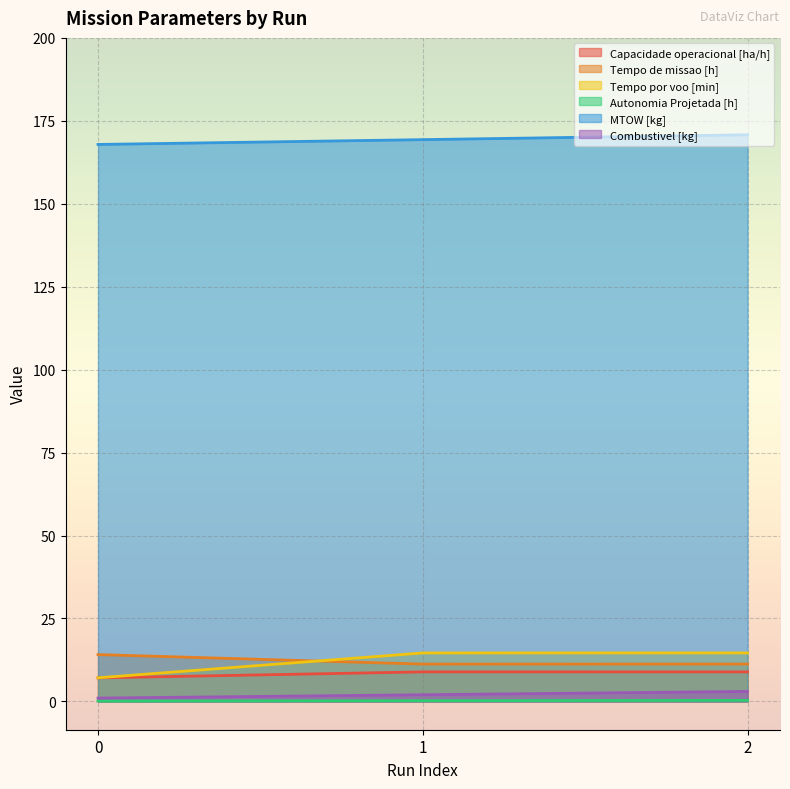

What value does the Tempo por voo [min] series have at 1?

14.6